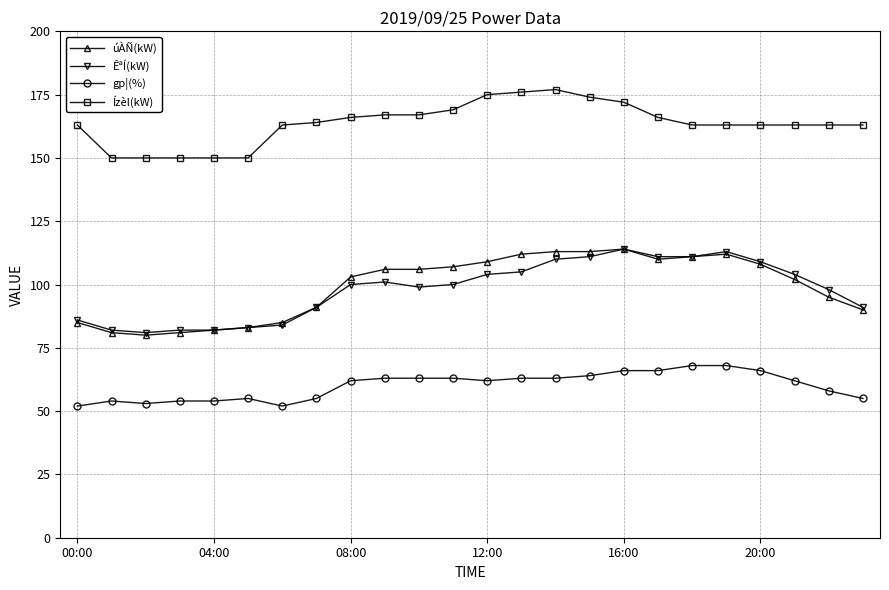

Which series has the widest spread of values?

úÀÑ(kW)